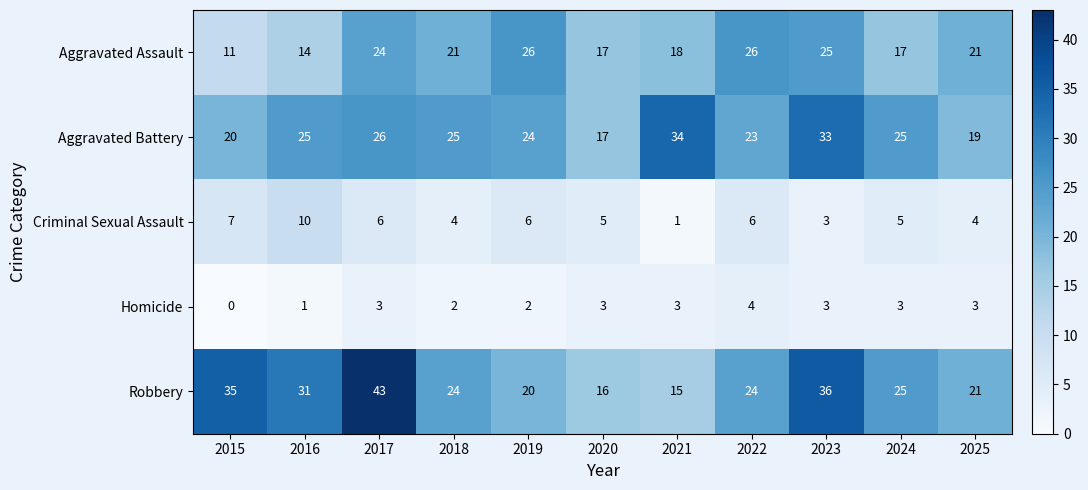

What is the greatest value displayed?

43